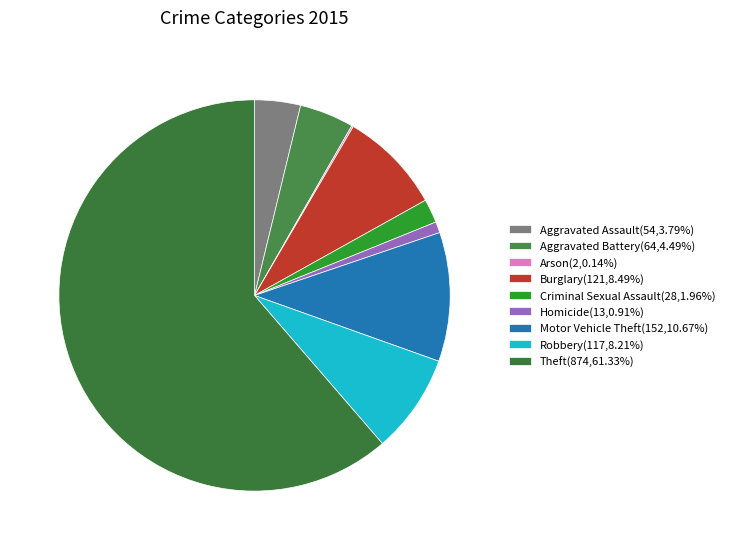

What percentage is the Homicide slice, to the nearest percent?

1%